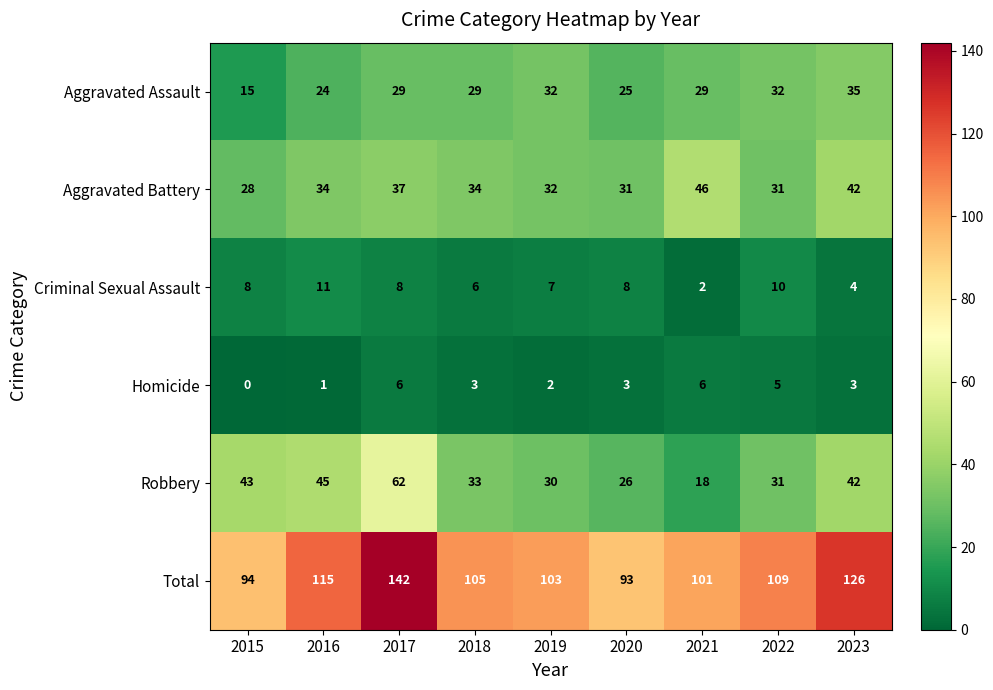

At which category is the sum across all series the highest?

2017